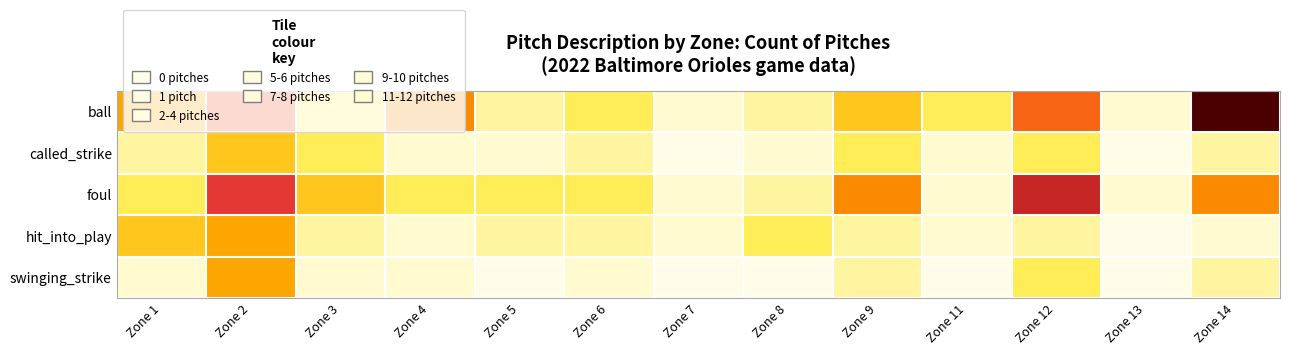

Reading left to right, extract all data points from this chart.

ball: Zone 1=5	Zone 2=8	Zone 3=3	Zone 4=6	Zone 5=2	Zone 6=3	Zone 7=1	Zone 8=2	Zone 9=4	Zone 11=3	Zone 12=7	Zone 13=1	Zone 14=12
called_strike: Zone 1=2	Zone 2=4	Zone 3=3	Zone 4=1	Zone 5=1	Zone 6=2	Zone 7=0	Zone 8=1	Zone 9=3	Zone 11=1	Zone 12=3	Zone 13=0	Zone 14=2
foul: Zone 1=3	Zone 2=9	Zone 3=4	Zone 4=3	Zone 5=3	Zone 6=3	Zone 7=1	Zone 8=2	Zone 9=6	Zone 11=1	Zone 12=10	Zone 13=1	Zone 14=6
hit_into_play: Zone 1=4	Zone 2=5	Zone 3=2	Zone 4=1	Zone 5=2	Zone 6=2	Zone 7=1	Zone 8=3	Zone 9=2	Zone 11=1	Zone 12=2	Zone 13=0	Zone 14=1
swinging_strike: Zone 1=1	Zone 2=5	Zone 3=1	Zone 4=1	Zone 5=0	Zone 6=1	Zone 7=0	Zone 8=0	Zone 9=2	Zone 11=0	Zone 12=3	Zone 13=0	Zone 14=2